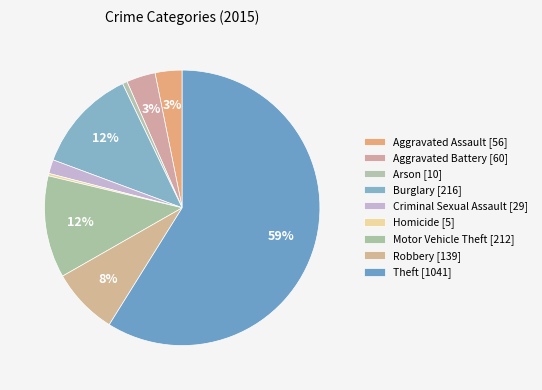

Rank the categories by value from highest to lowest.

Theft, Burglary, Motor Vehicle Theft, Robbery, Aggravated Battery, Aggravated Assault, Criminal Sexual Assault, Arson, Homicide